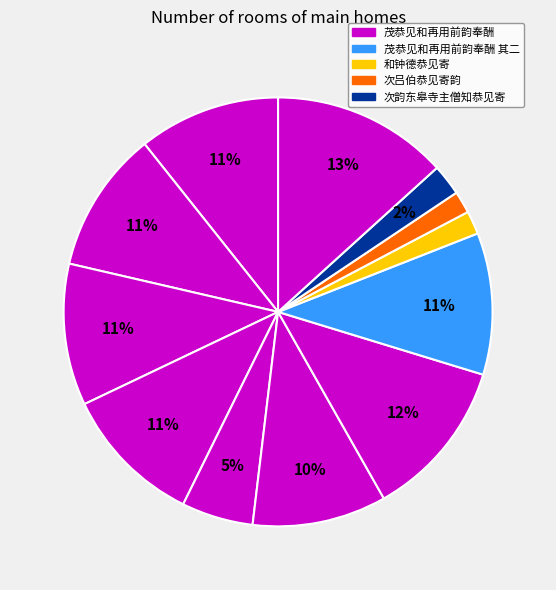

How many segments does this pie chart have?

12